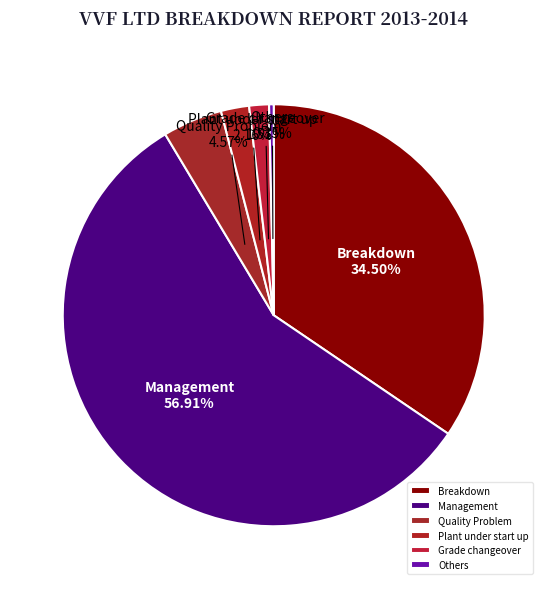

What is the ratio of the value at Quality Problem to the value at Plant under start up?

2.1